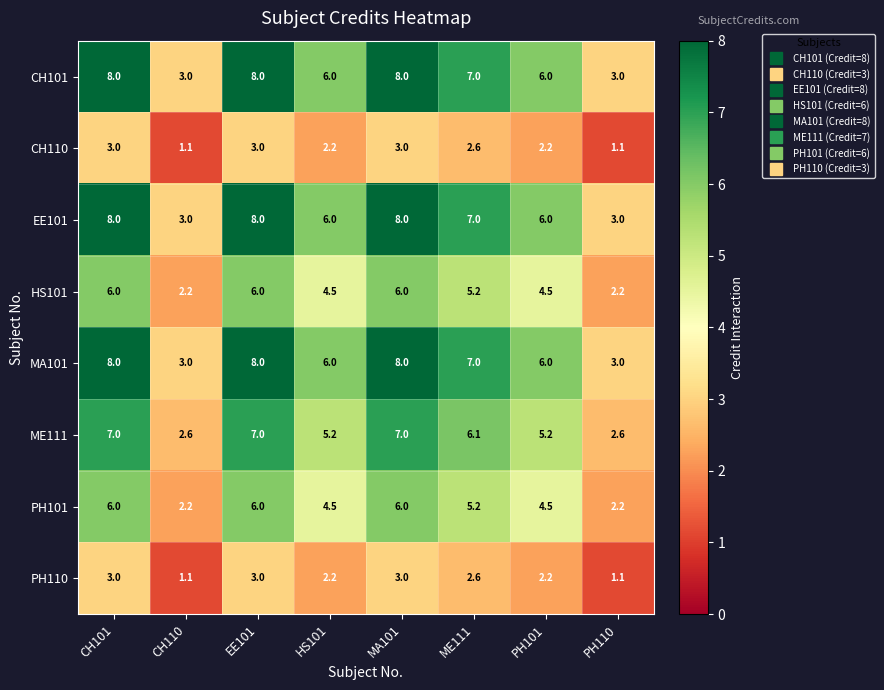

What is the spread (max minus min) of values at CH101?

5.0